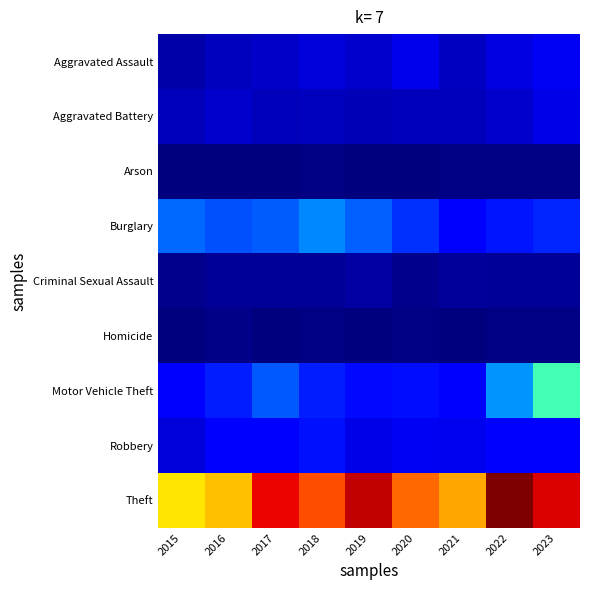

What is the maximum value shown in the chart?

1.0